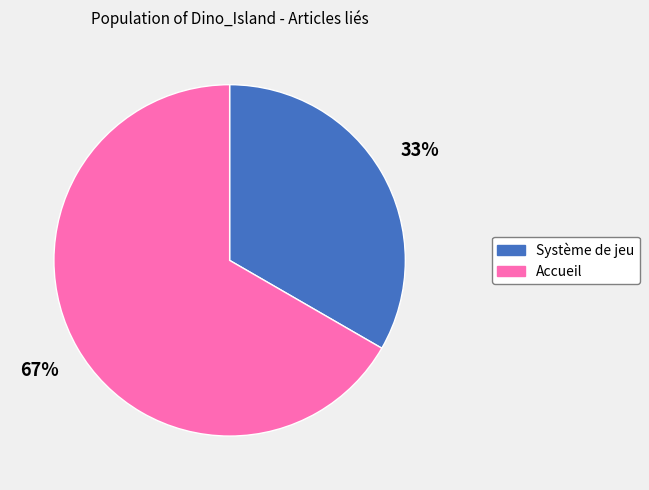

The Accueil slice represents 67% of the pie. True or false?

True